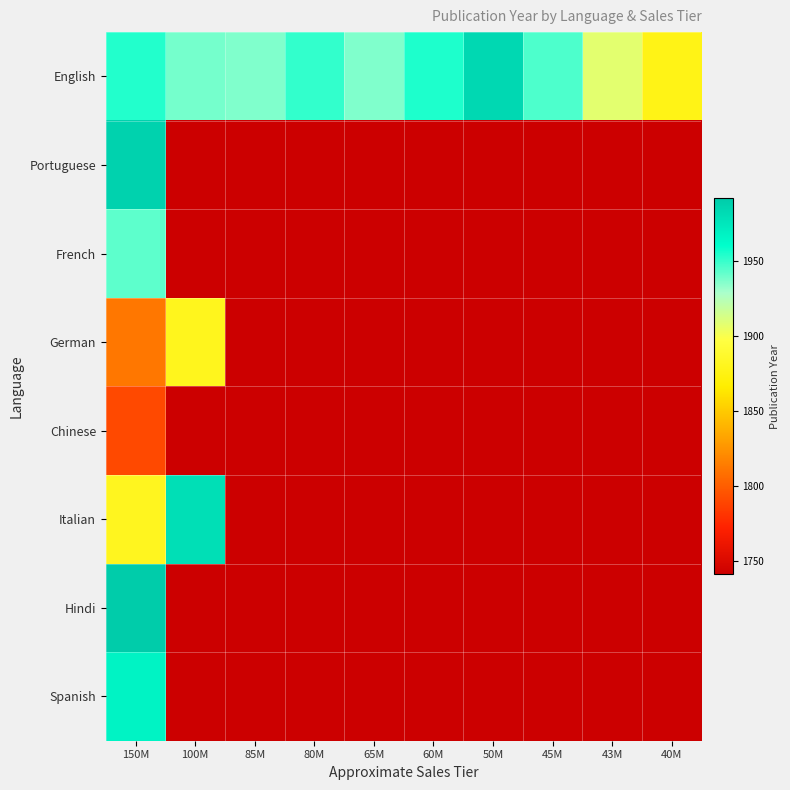

Reading left to right, transcribe all the data shown in this chart.

English: 150M=1954	100M=1939	85M=1937	80M=1951	65M=1937	60M=1955	50M=1984	45M=1946	43M=1908	40M=1877
Portuguese: 150M=1988	100M=1741	85M=1741	80M=1741	65M=1741	60M=1741	50M=1741	45M=1741	43M=1741	40M=1741
French: 150M=1943	100M=1741	85M=1741	80M=1741	65M=1741	60M=1741	50M=1741	45M=1741	43M=1741	40M=1741
German: 150M=1812	100M=1880	85M=1741	80M=1741	65M=1741	60M=1741	50M=1741	45M=1741	43M=1741	40M=1741
Chinese: 150M=1791	100M=1741	85M=1741	80M=1741	65M=1741	60M=1741	50M=1741	45M=1741	43M=1741	40M=1741
Italian: 150M=1881	100M=1980	85M=1741	80M=1741	65M=1741	60M=1741	50M=1741	45M=1741	43M=1741	40M=1741
Hindi: 150M=1992	100M=1741	85M=1741	80M=1741	65M=1741	60M=1741	50M=1741	45M=1741	43M=1741	40M=1741
Spanish: 150M=1967	100M=1741	85M=1741	80M=1741	65M=1741	60M=1741	50M=1741	45M=1741	43M=1741	40M=1741